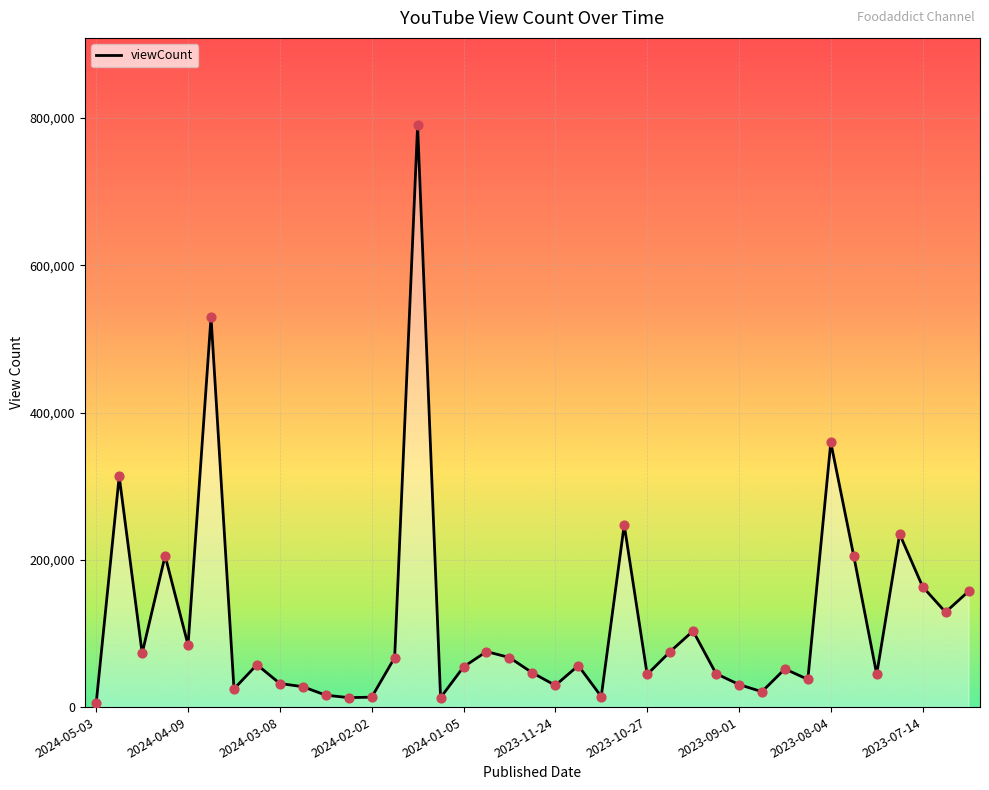

What is the difference between the maximum and minimum values?

784186